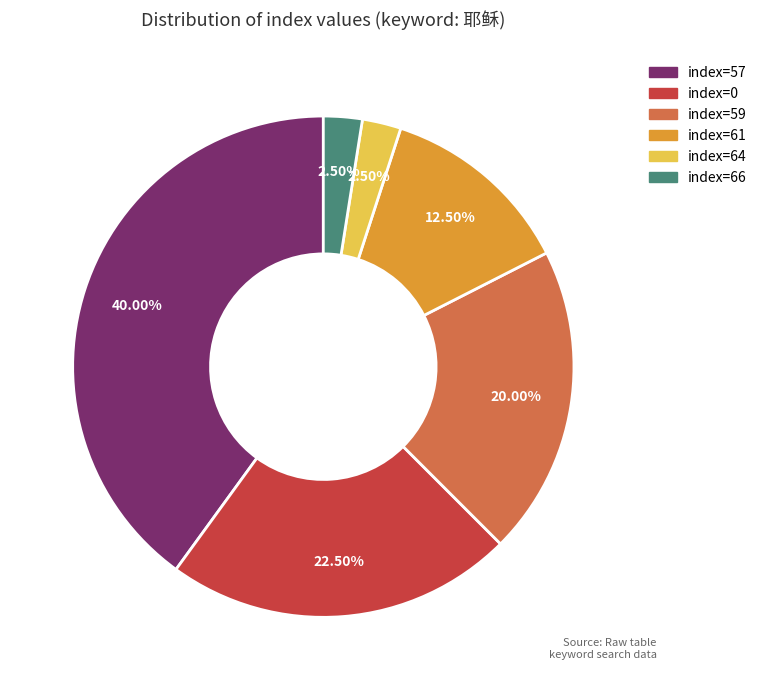

To the nearest percent, what is the average slice percentage?

17%